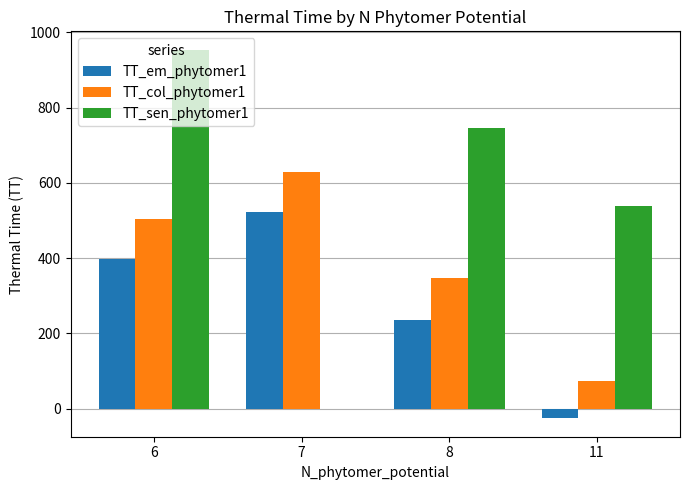

What is the maximum value for TT_em_phytomer1?

523.2